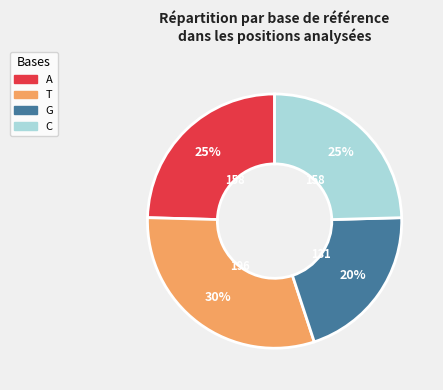

Between T and G, which is larger?

T